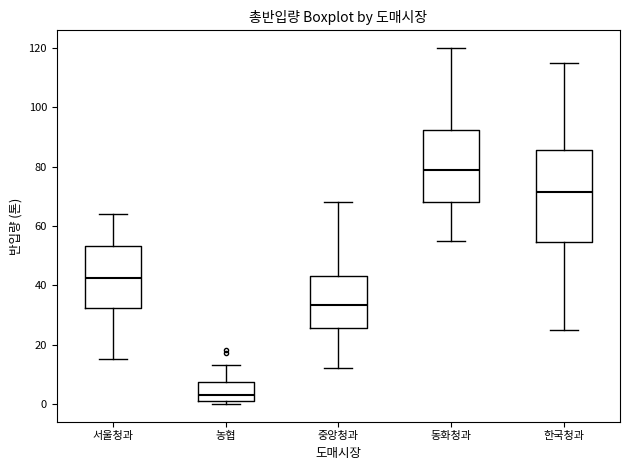

Which box's median line is the highest?

동화청과